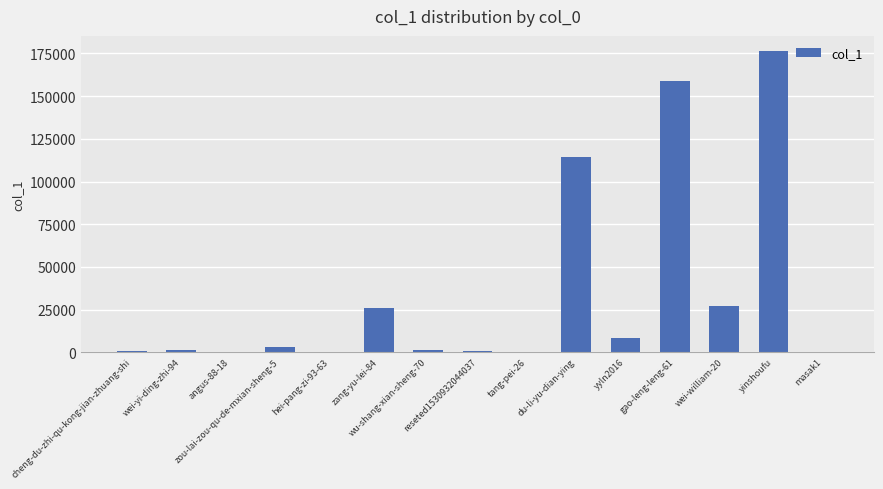

The value at zang-yu-lei-84 is 5245. True or false?

False